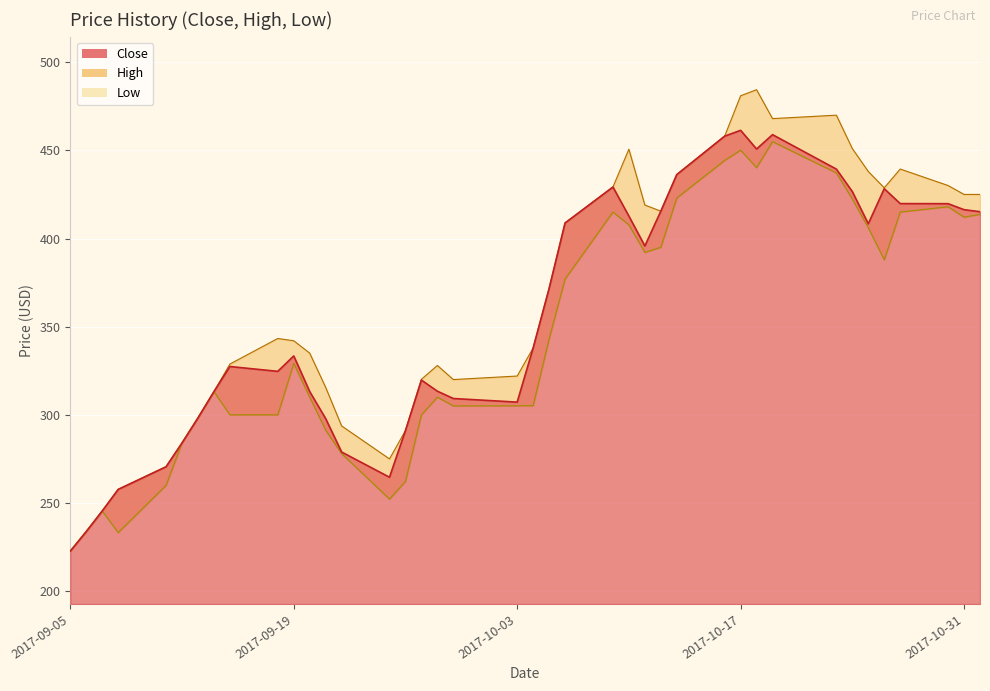

Reading right to left, extract all data points from this chart.

Close: 415.2	416.4	419.8	419.8	428.2	408.4	426.6	439.4	458.9	450.8	461.4	458.0	436.2	415.5	395.8	412.7	429.2	408.8	371.6	337.9	307.2	309.2	313.4	319.7	291.0	264.6	278.9	297.9	313.2	333.4	324.6	327.4	313.1	298.2	284.0	270.5	257.7	245.4	233.8	222.7
High: 425.0	425.0	430.0	439.4	428.8	438.0	451.0	470.0	468.0	484.4	481.0	458.0	436.2	415.5	419.0	450.6	429.2	408.8	371.6	337.9	322.0	320.0	328.0	320.1	291.0	275.0	293.7	315.6	335.0	342.0	343.3	328.8	313.1	298.2	284.0	270.5	257.7	245.4	233.8	222.7
Low: 413.7	412.1	418.0	415.0	388.0	406.1	422.4	437.2	455.0	440.2	450.1	444.3	423.0	395.0	392.1	407.8	415.0	377.0	343.0	305.2	305.1	305.0	310.0	300.0	262.2	252.2	278.0	291.3	310.0	329.1	300.0	300.0	313.1	298.2	284.0	260.0	233.2	245.4	233.8	222.7